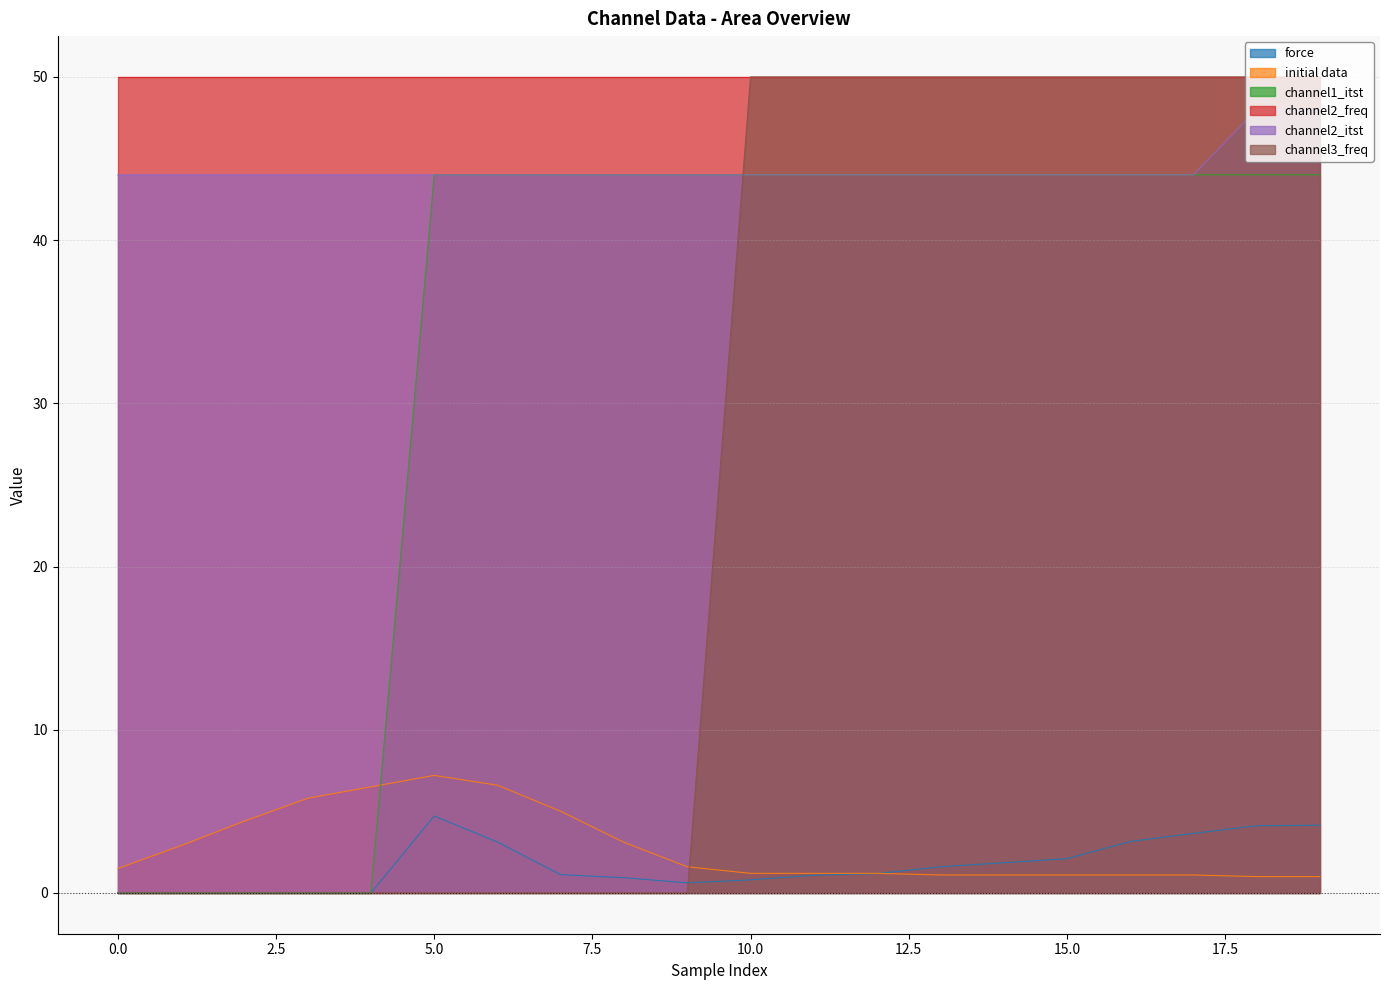

What is the total value across all series at 13?

140.7